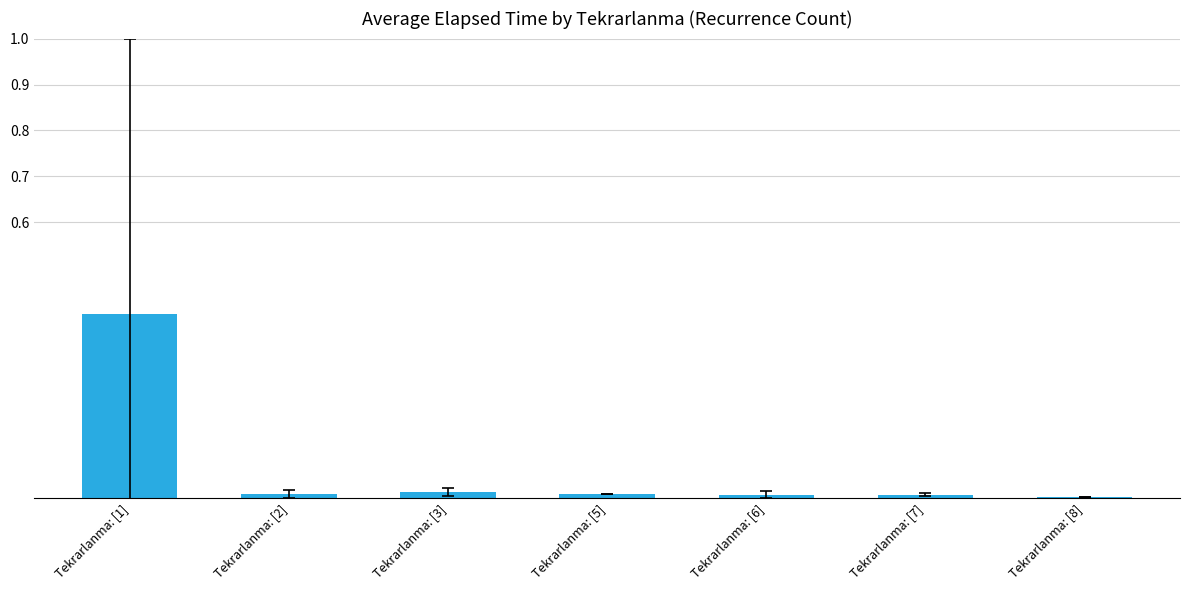

Are the bars horizontal?

No